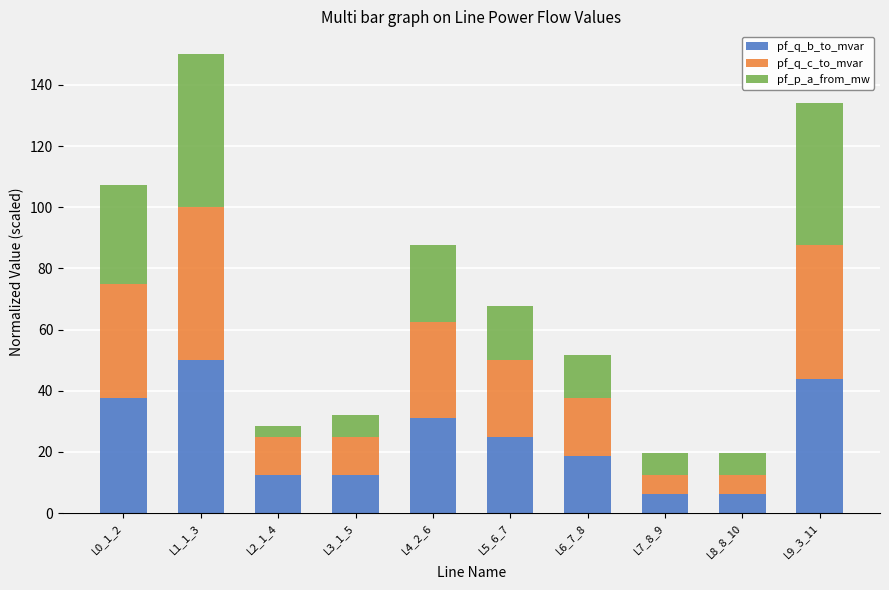

Is it true that pf_q_b_to_mvar equals 43.8 at L9_3_11?

True